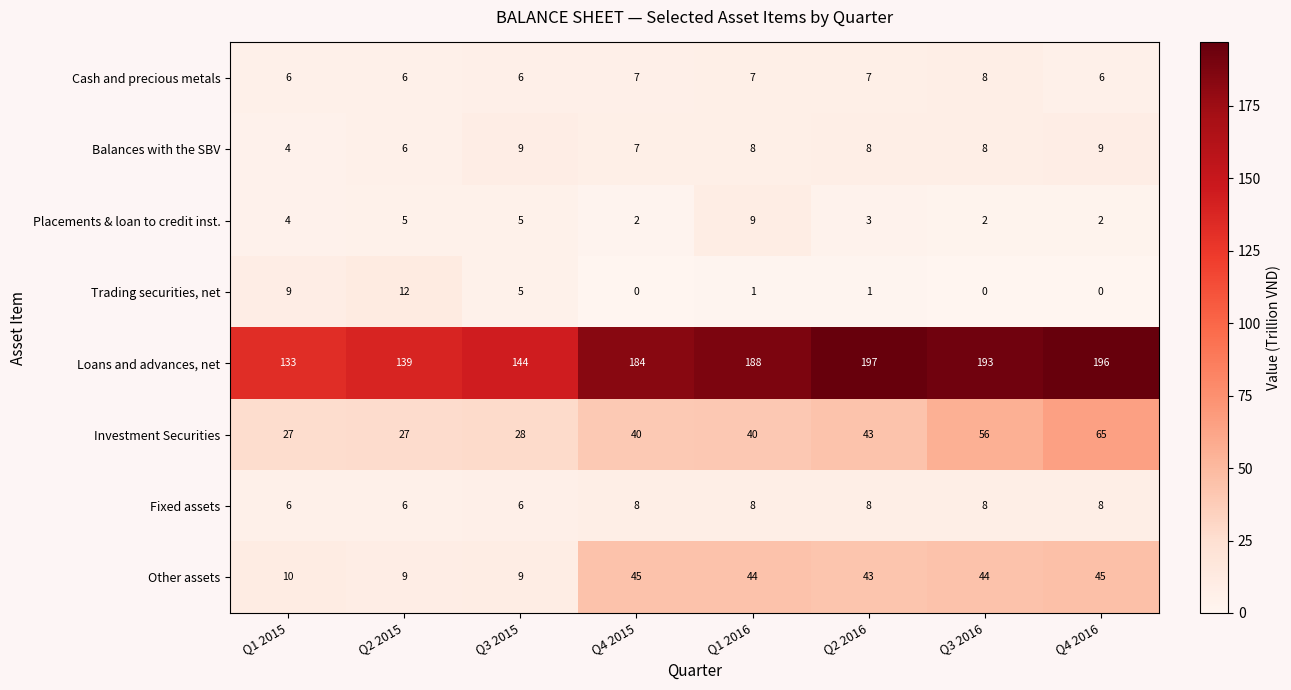

Which category has the highest value in the Placements & loan to credit inst. series?

Q1 2016